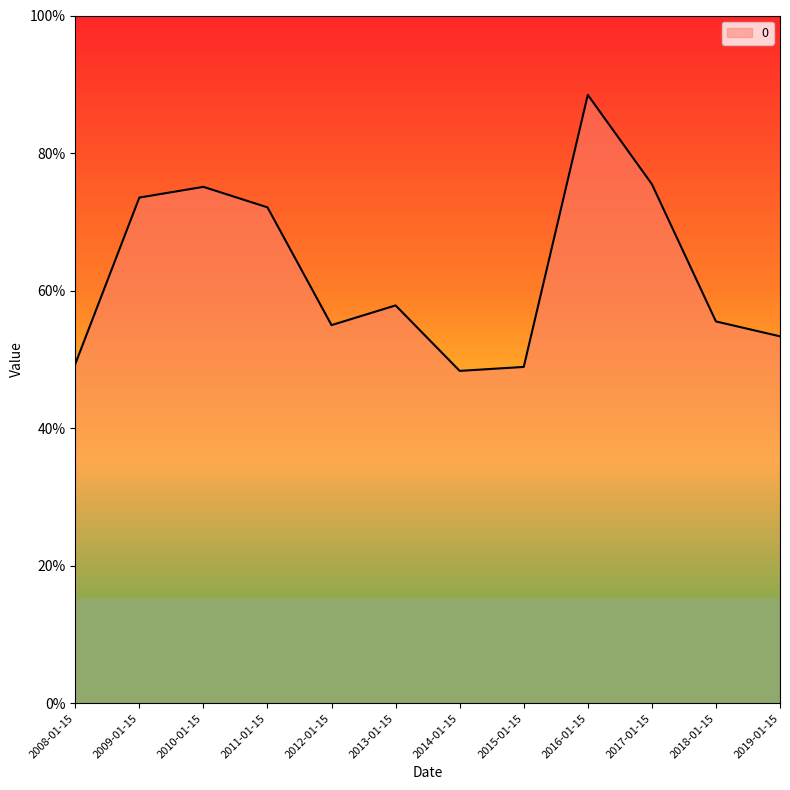

True or false: the data has more than 0 interior local peaks.

True